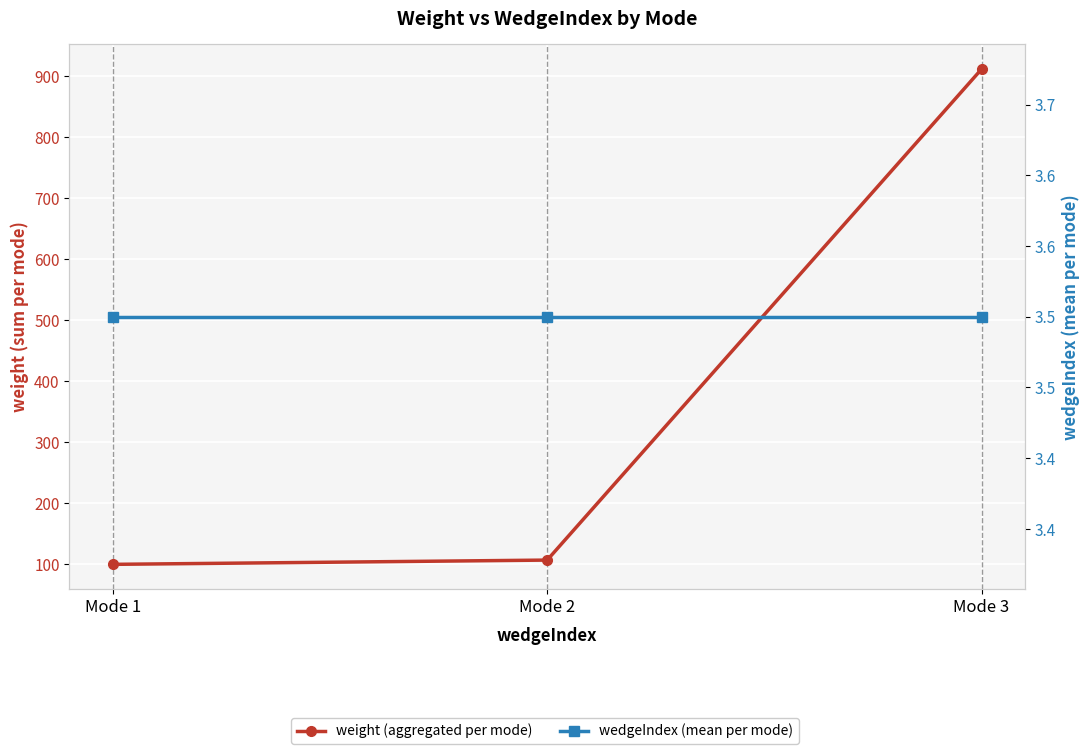

Reading right to left, extract all data points from this chart.

weight (aggregated per mode): Mode 3=912.0	Mode 2=107.0	Mode 1=100.0
wedgeIndex (mean per mode): Mode 3=3.5	Mode 2=3.5	Mode 1=3.5